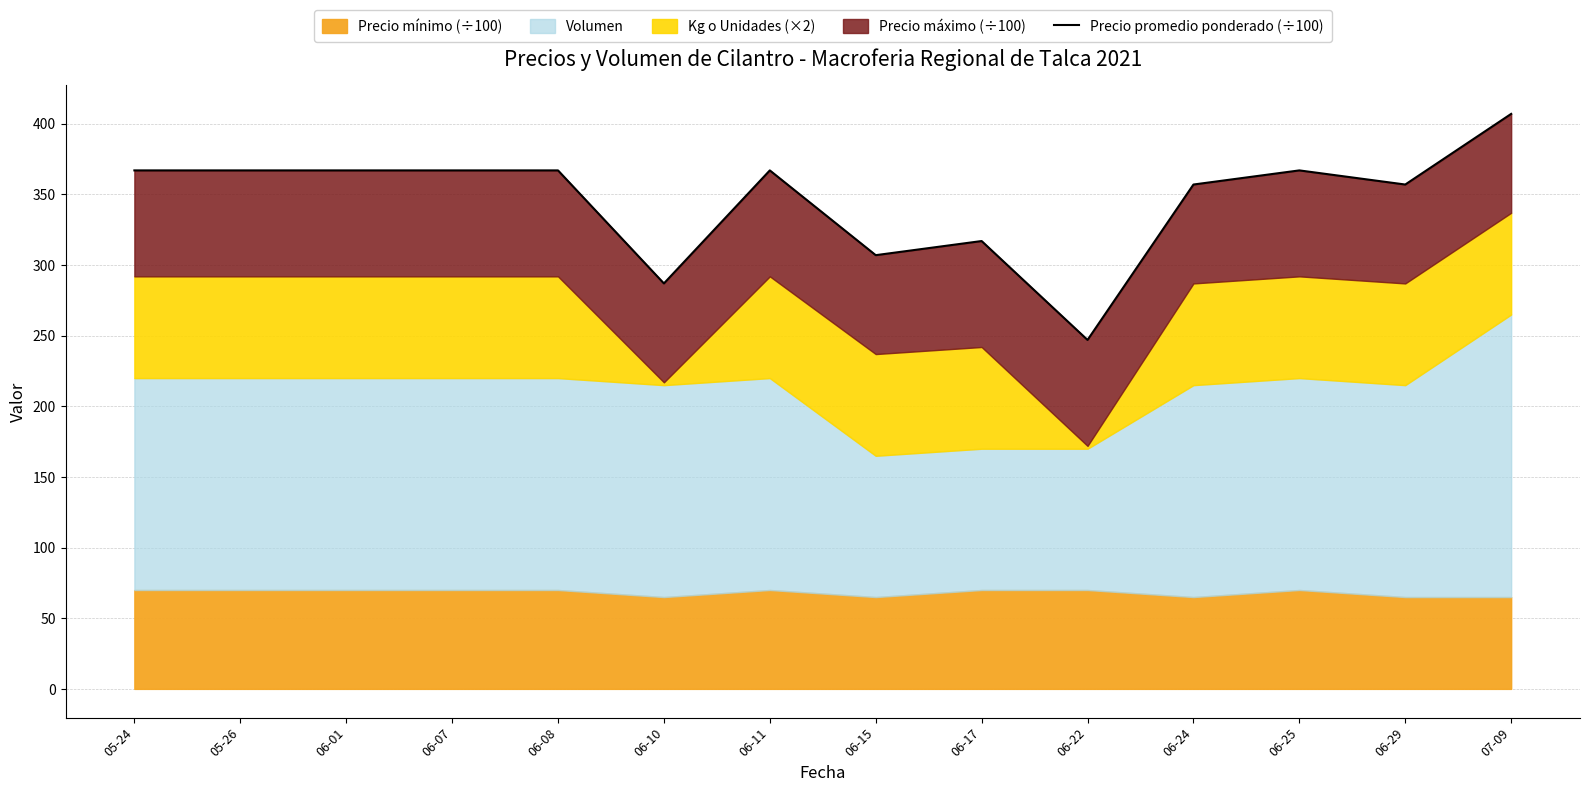

Rank the categories by value from lowest to highest.

06-22, 06-10, 06-15, 06-17, 06-24, 06-29, 05-24, 05-26, 06-01, 06-07, 06-08, 06-11, 06-25, 07-09